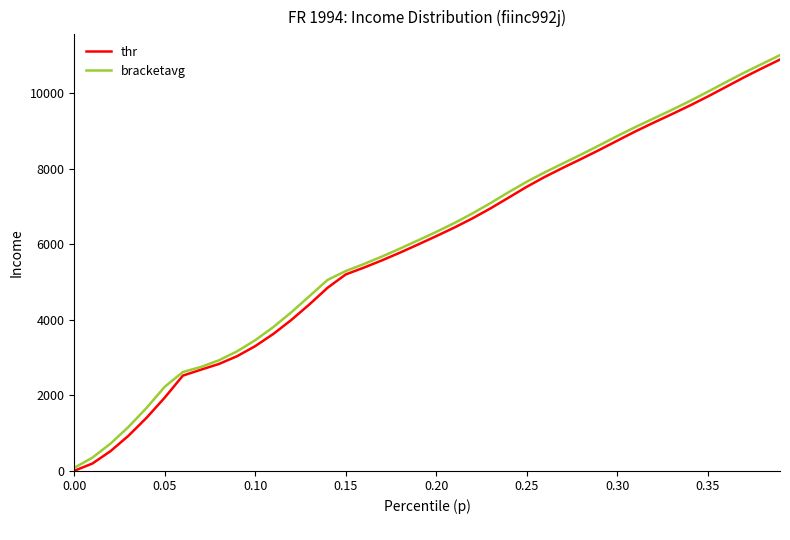

What is the maximum value shown in the chart?

11010.3